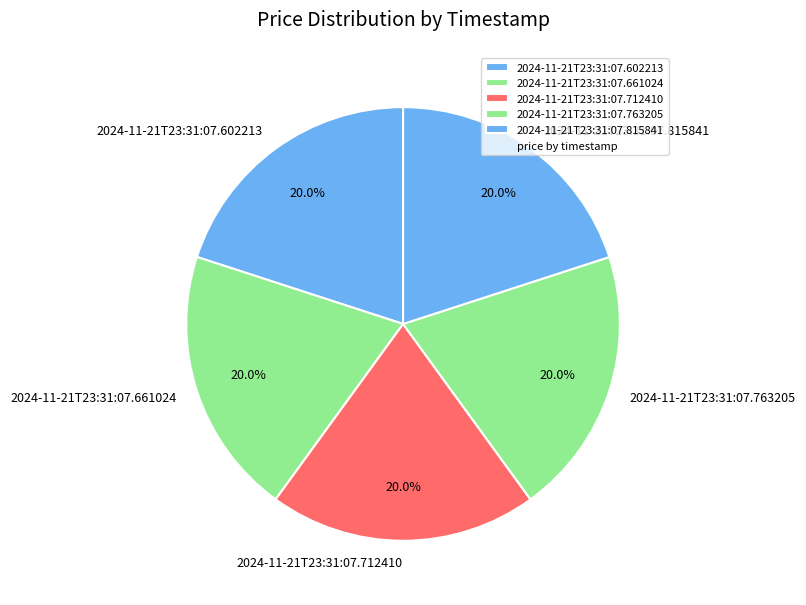

Do 2024-11-21T23:31:07.661024 and 2024-11-21T23:31:07.712410 together represent more than half of the pie?

No